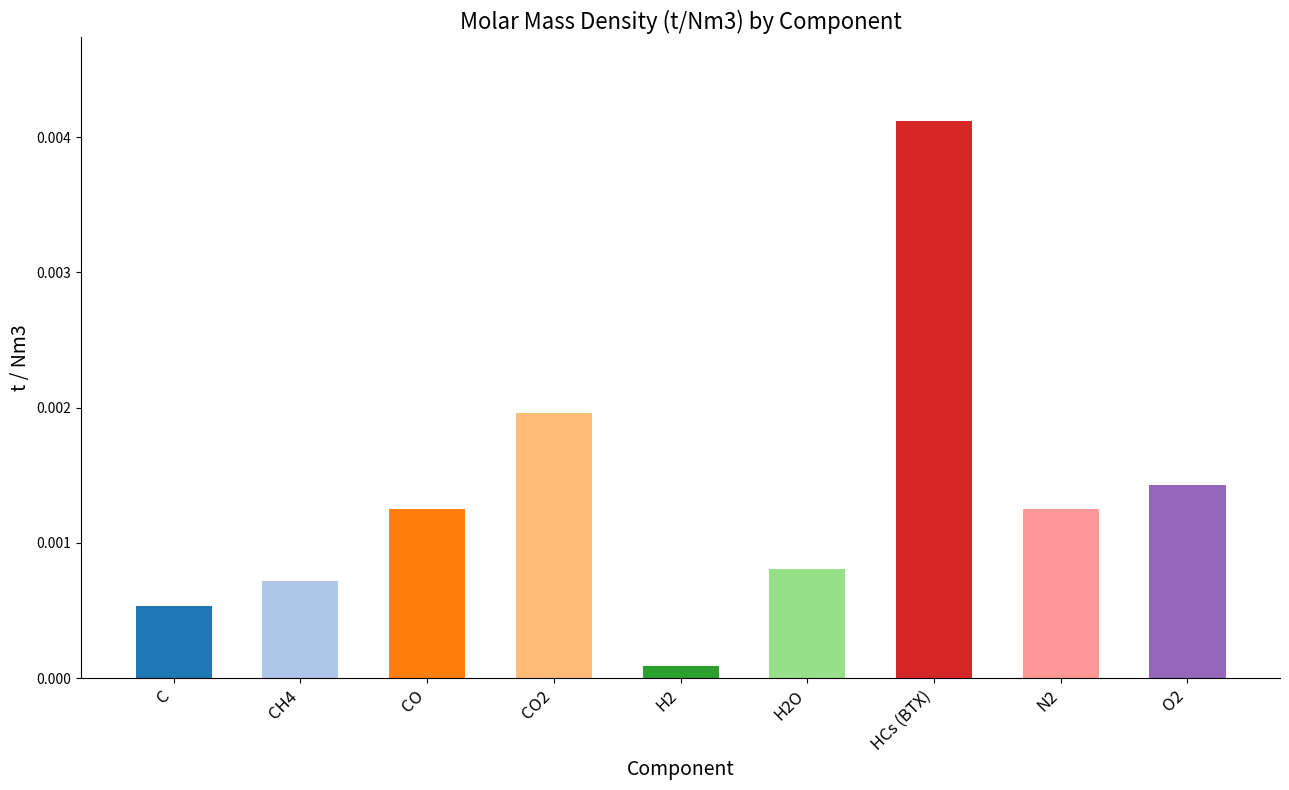

Which label corresponds to the largest value in the chart?

HCs (BTX)